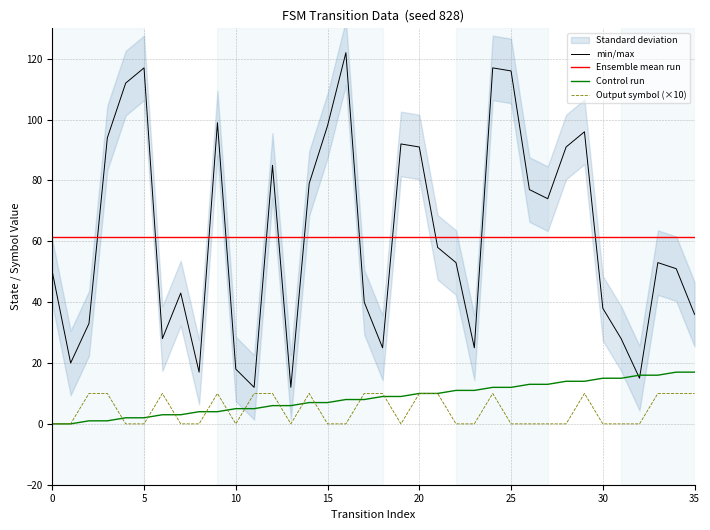

Which series ends up on top after the final intersection of Control run and min/max?

min/max